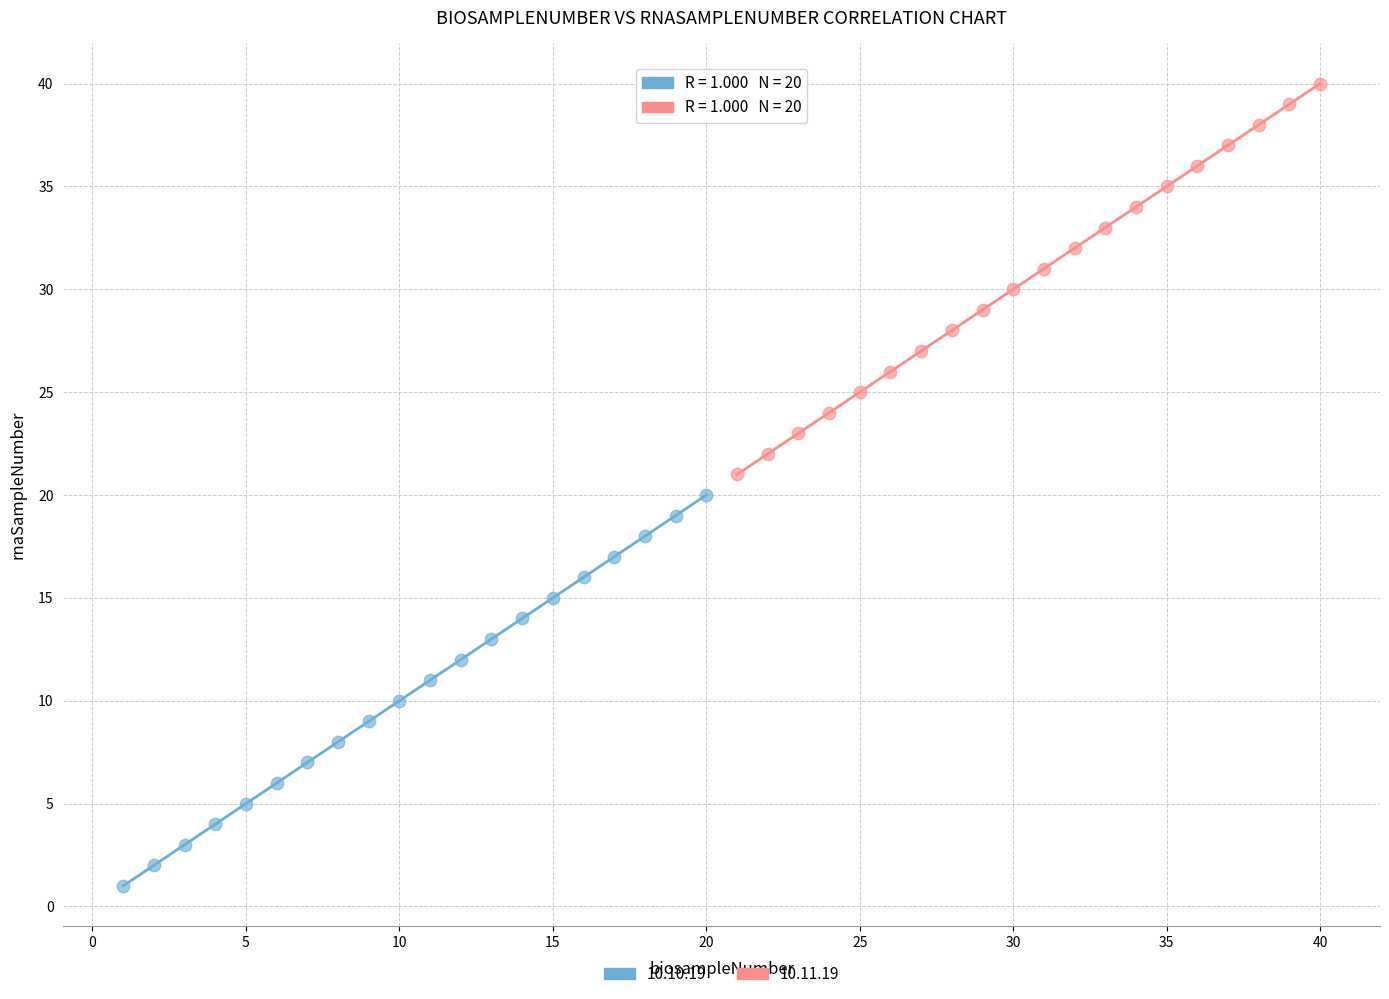

Which series contains the highest Y value?

10.11.19